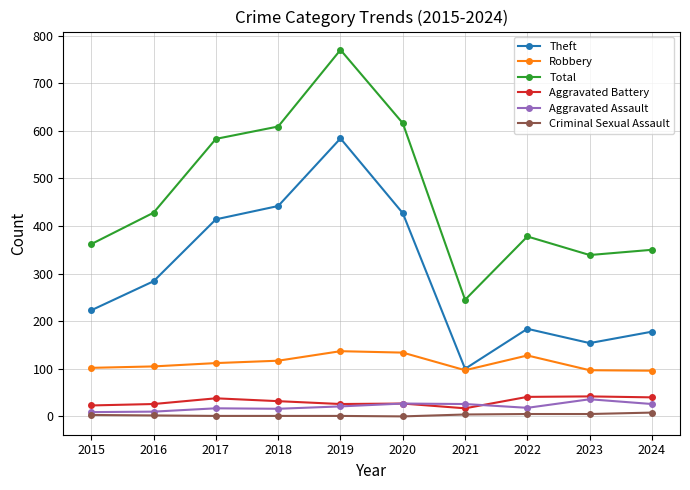

Which series changed the most between 2016 and 2022?

Theft